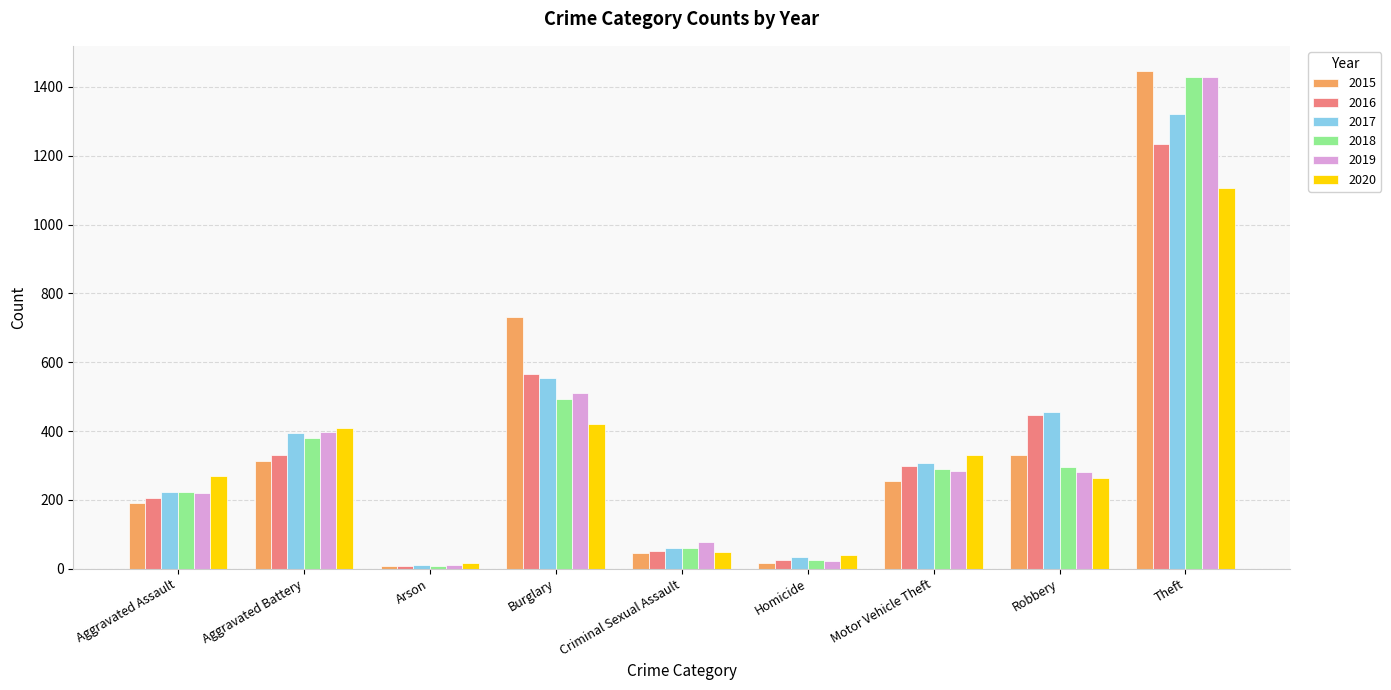

How many distinct data groups are displayed?

6